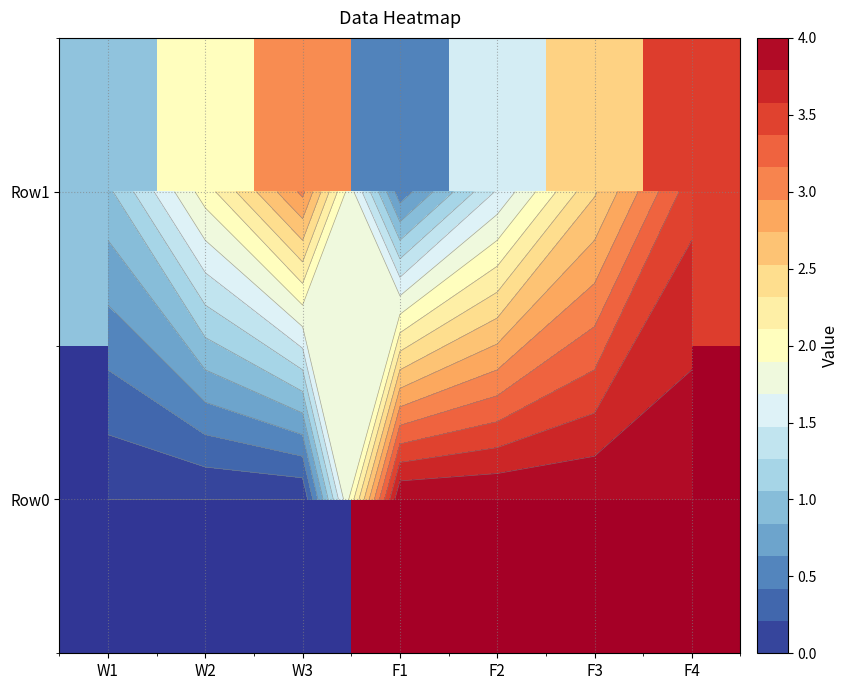

What is the total value across all series at F1?

4.5